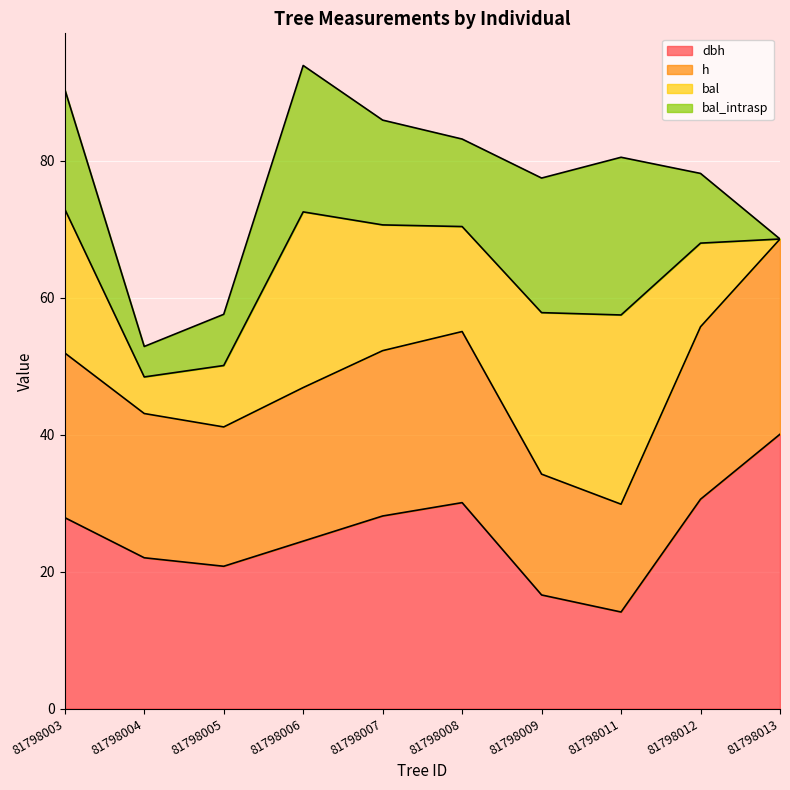

What is the total value across all series at 81798013?

68.6